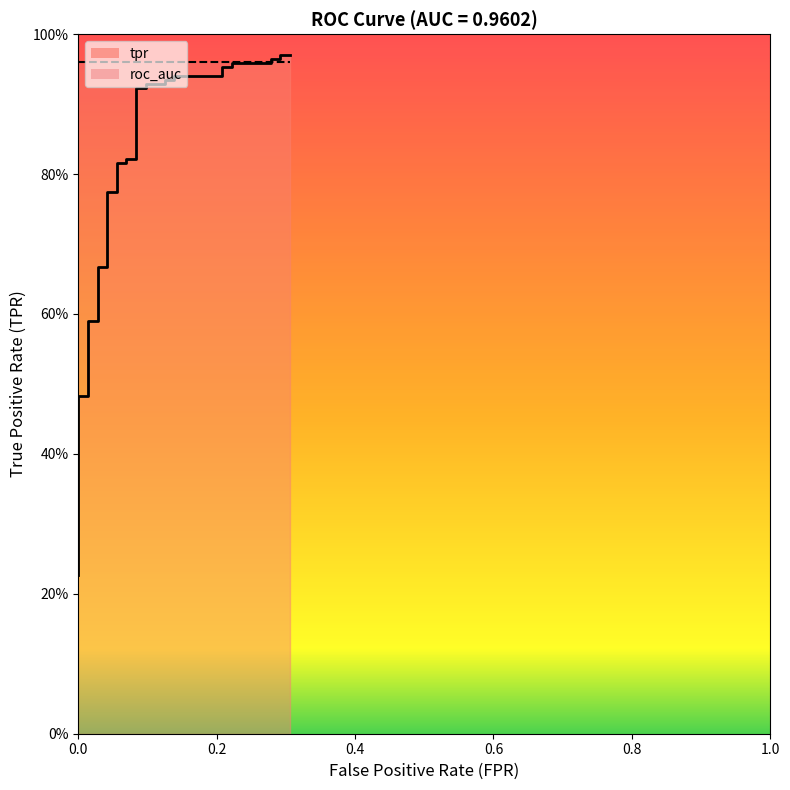

Reading left to right, what are all the values shown in this chart?

0.2	0.3	0.3	0.3	0.3	0.3	0.4	0.4	0.4	0.4	0.4	0.4	0.5	0.5	0.6	0.6	0.7	0.7	0.8	0.8	0.8	0.8	0.8	0.8	0.9	0.9	0.9	0.9	0.9	0.9	0.9	0.9	1.0	1.0	1.0	1.0	1.0	1.0	1.0	1.0